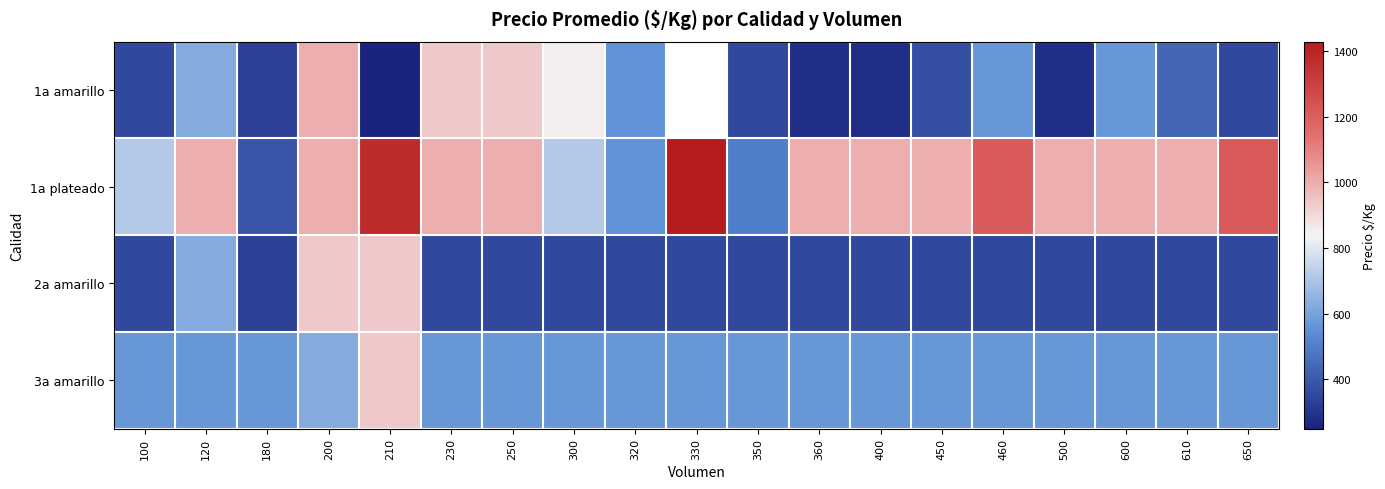

At how many categories does at least one series exceed 1345?

2